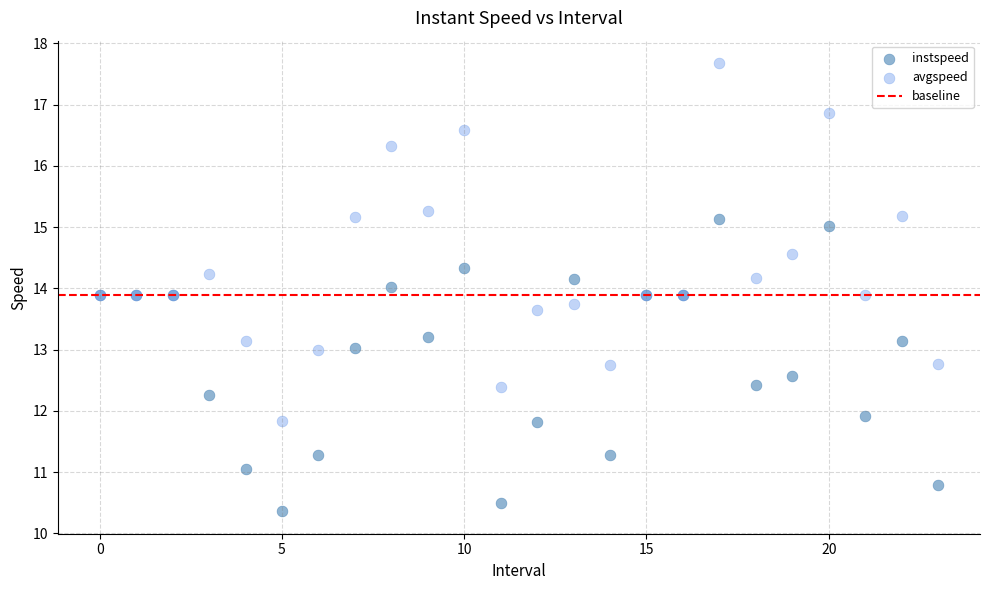

In the instspeed series, what Y value is closest to 12?

11.9